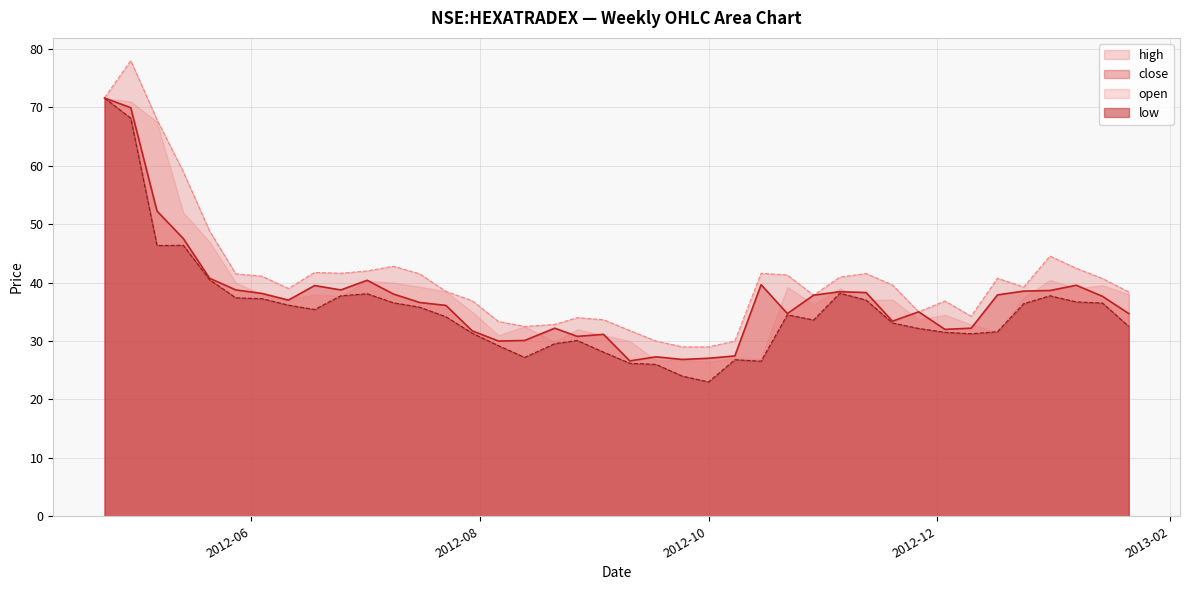

What is the minimum value for close?

26.6